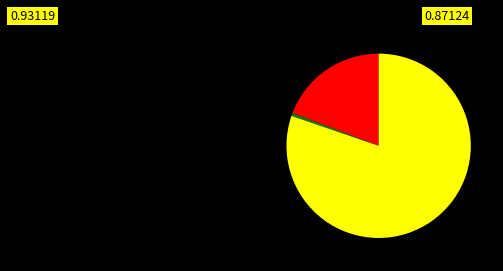

Is there a majority slice in this chart?

Yes